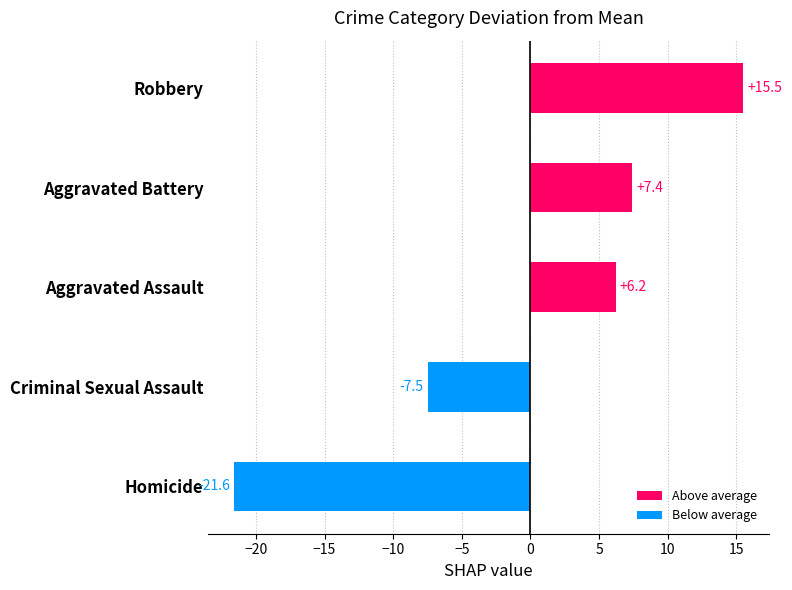

List the labels in order of value, smallest first.

Homicide, Criminal Sexual Assault, Aggravated Assault, Aggravated Battery, Robbery